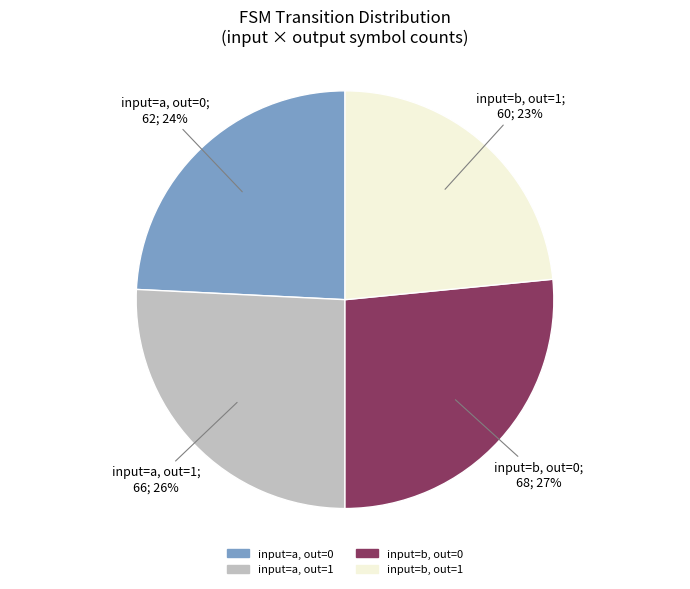

Does any single category account for the majority?

No